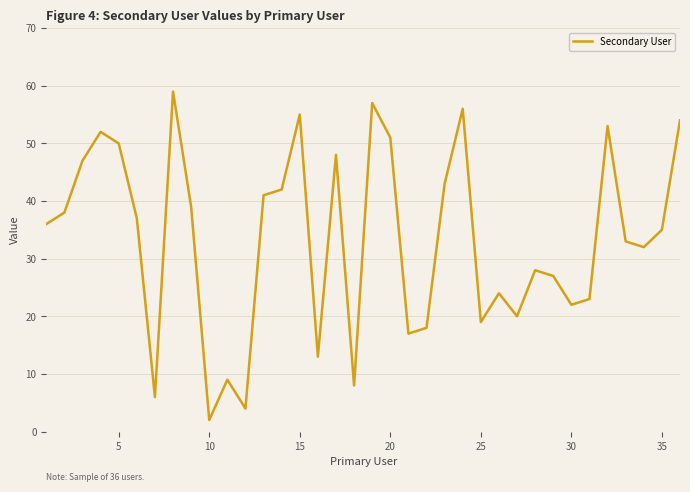

What is the smallest value displayed?

2